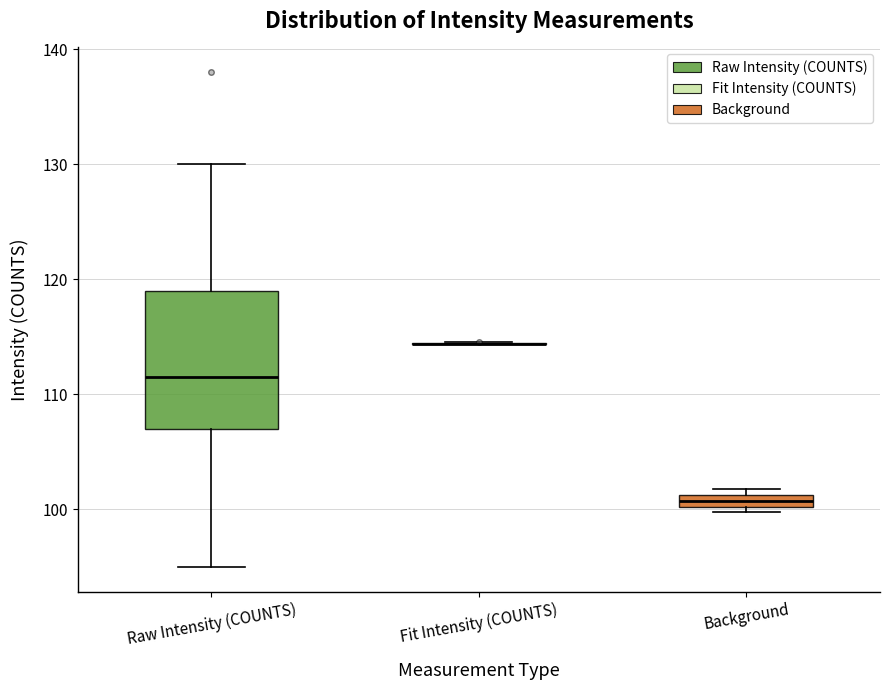

Where is the lower edge of the box for Background on the y-axis? The values are not printed on the chart, so give them approximately, as read against the axis.

100